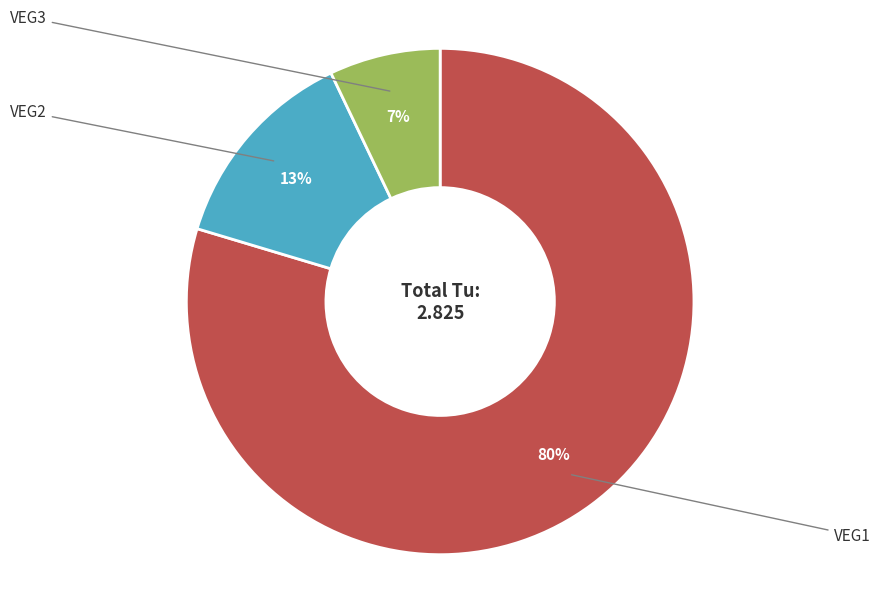

Does any single category account for the majority?

Yes